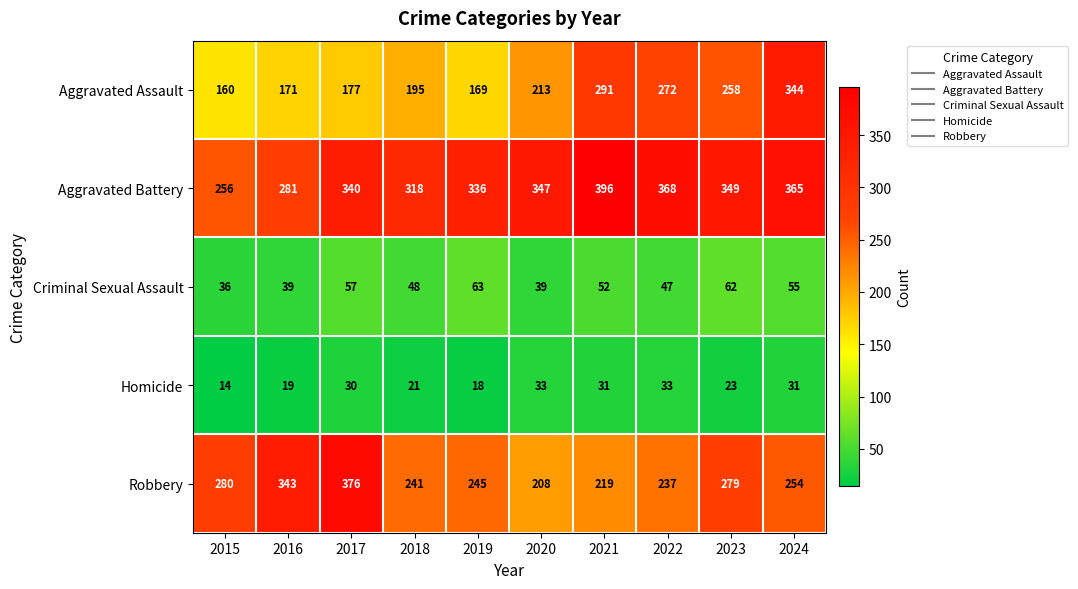

Is the value of Homicide at 2019 greater than the value of Robbery at 2017?

No